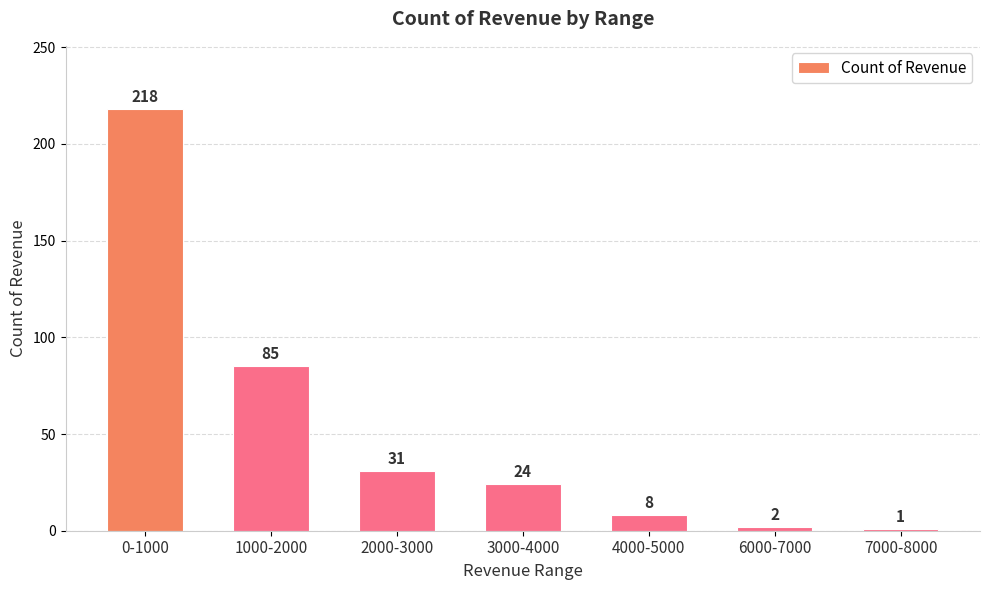

What is the smallest value displayed?

1